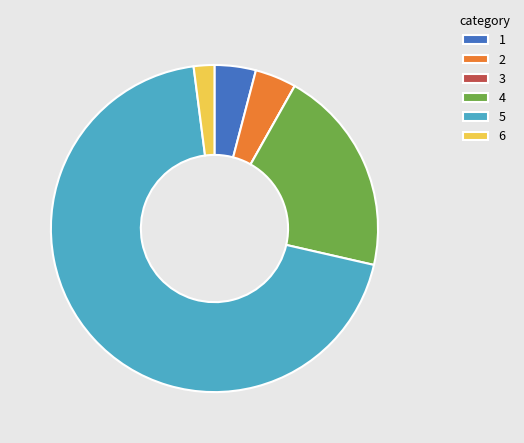

Combined, do 4 and 5 account for over 50%?

Yes